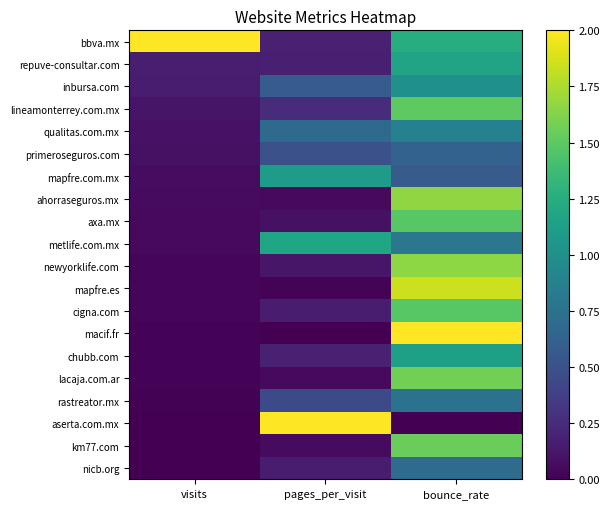

How many distinct data groups are displayed?

20